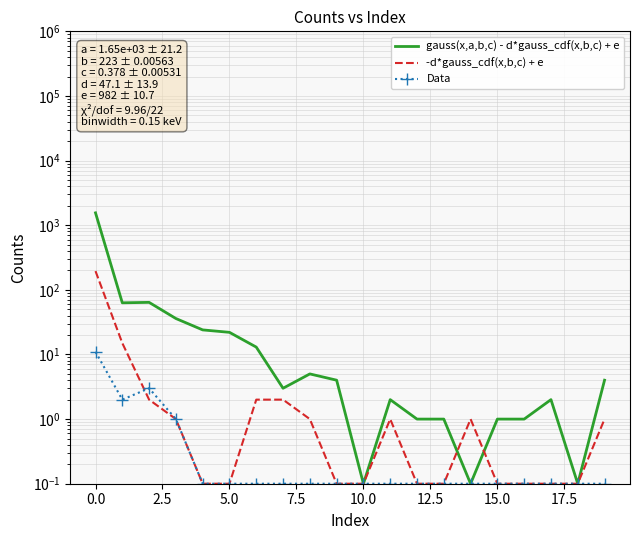

Reading left to right, extract all data points from this chart.

gauss(x,a,b,c) - d*gauss_cdf(x,b,c) + e: 1554.0	63.0	64.0	36.0	24.0	22.0	13.0	3.0	5.0	4.0	0.1	2.0	1.0	1.0	0.1	1.0	1.0	2.0	0.1	4.0
-d*gauss_cdf(x,b,c) + e: 195.0	15.0	2.0	1.0	0.1	0.1	2.0	2.0	1.0	0.1	0.1	1.0	0.1	0.1	1.0	0.1	0.1	0.1	0.1	1.0
Data: 11.0	2.0	3.0	1.0	0.1	0.1	0.1	0.1	0.1	0.1	0.1	0.1	0.1	0.1	0.1	0.1	0.1	0.1	0.1	0.1